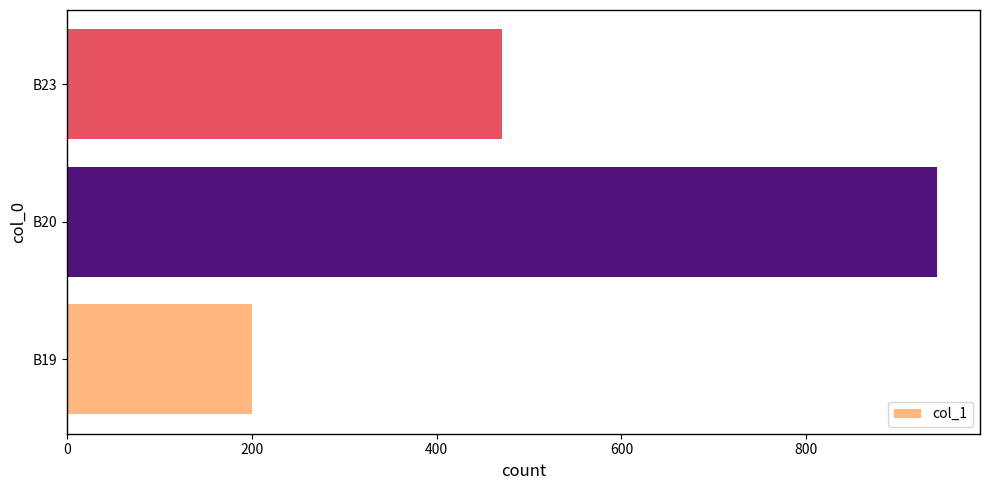

Reading bottom to top, list all the values displayed in this chart.

B19=200	B20=941	B23=471